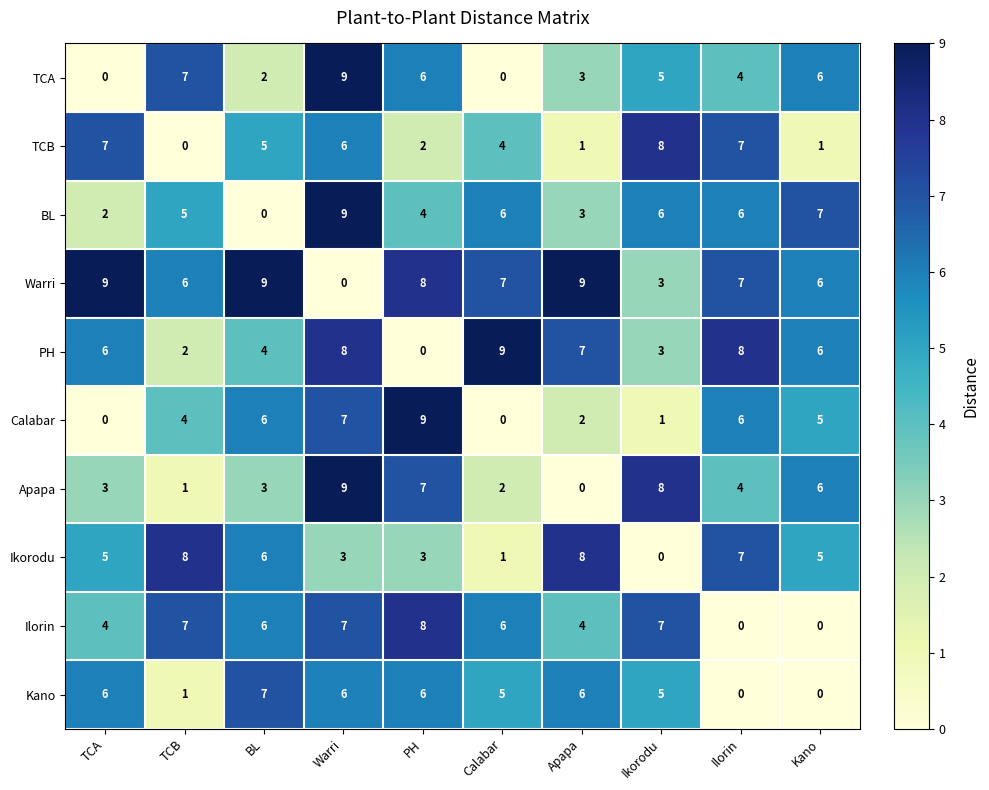

True or false: Ilorin has a value of 0 at Ilorin.

True